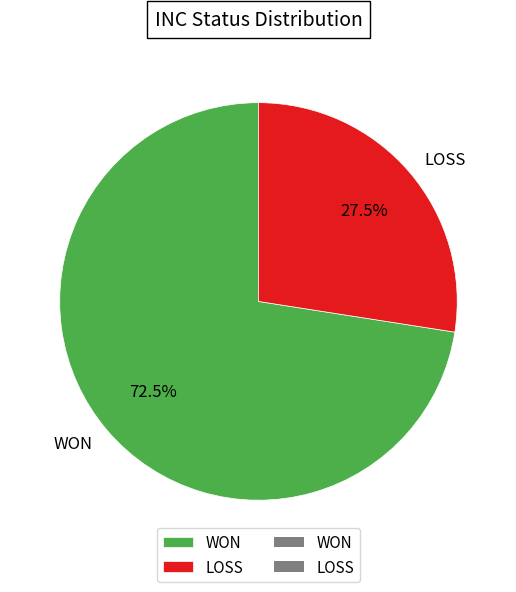

Rank the categories by value from lowest to highest.

LOSS, WON